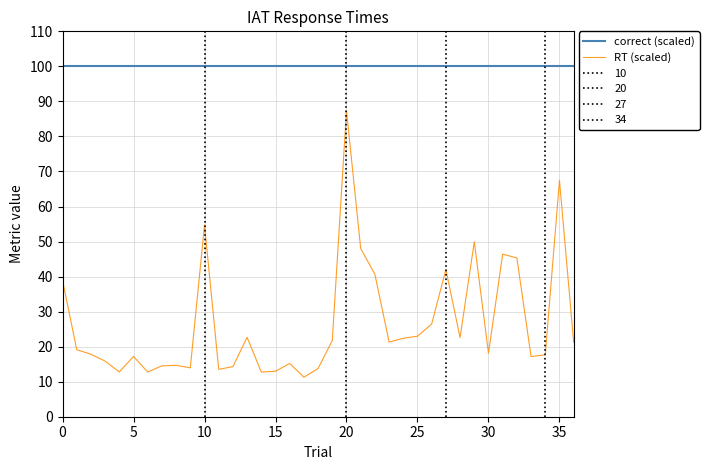

How many lines are shown in the chart?

2